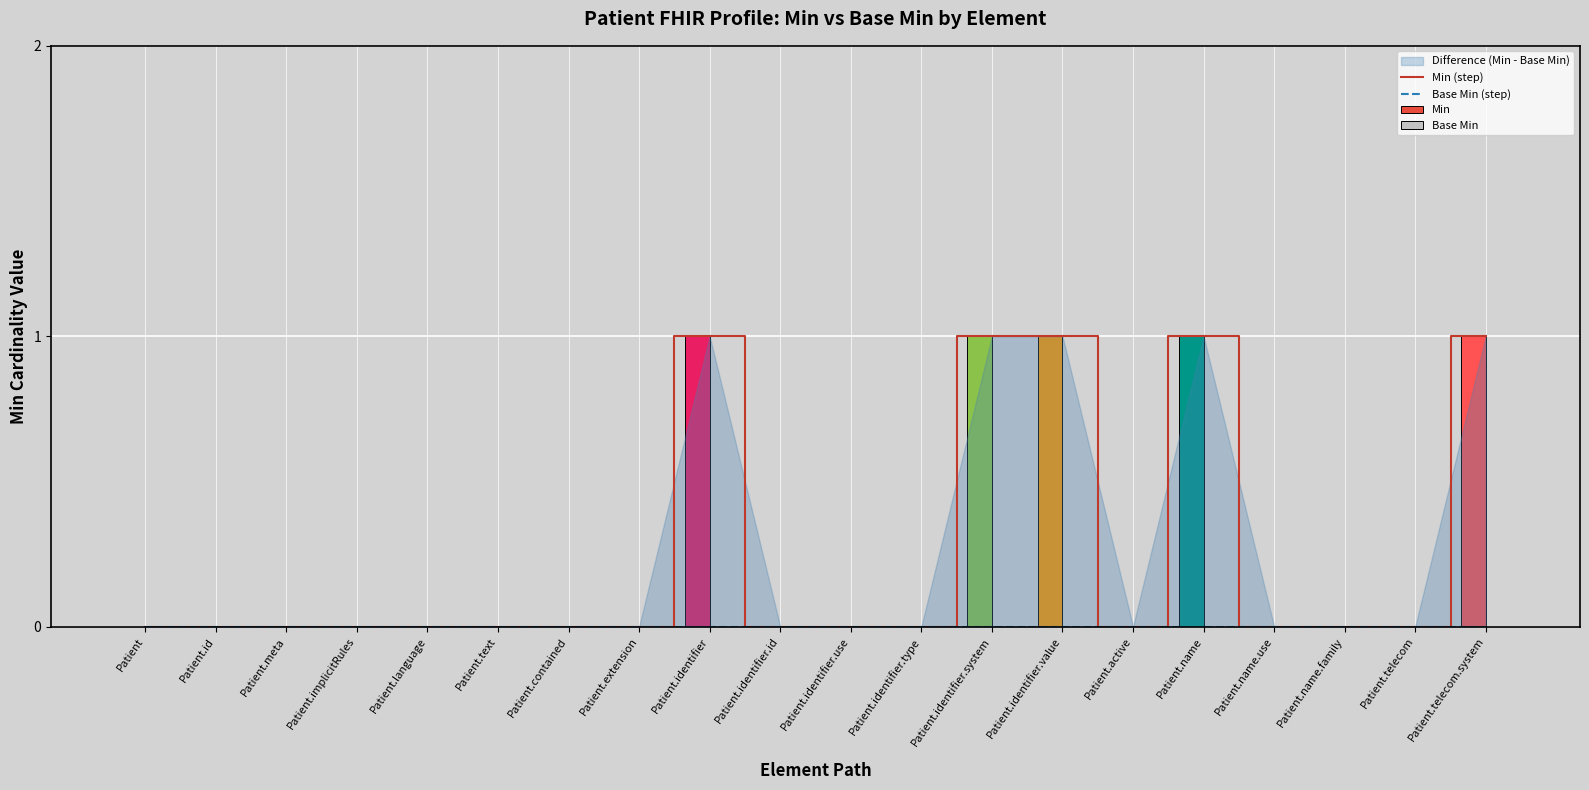

Reading right to left, transcribe all the data shown in this chart.

Min (step): Patient.telecom.system=1	Patient.telecom=0	Patient.name.family=0	Patient.name.use=0	Patient.name=1	Patient.active=0	Patient.identifier.value=1	Patient.identifier.system=1	Patient.identifier.type=0	Patient.identifier.use=0	Patient.identifier.id=0	Patient.identifier=1	Patient.extension=0	Patient.contained=0	Patient.text=0	Patient.language=0	Patient.implicitRules=0	Patient.meta=0	Patient.id=0	Patient=0
Base Min (step): Patient.telecom.system=0	Patient.telecom=0	Patient.name.family=0	Patient.name.use=0	Patient.name=0	Patient.active=0	Patient.identifier.value=0	Patient.identifier.system=0	Patient.identifier.type=0	Patient.identifier.use=0	Patient.identifier.id=0	Patient.identifier=0	Patient.extension=0	Patient.contained=0	Patient.text=0	Patient.language=0	Patient.implicitRules=0	Patient.meta=0	Patient.id=0	Patient=0
Min: Patient.telecom.system=1	Patient.telecom=0	Patient.name.family=0	Patient.name.use=0	Patient.name=1	Patient.active=0	Patient.identifier.value=1	Patient.identifier.system=1	Patient.identifier.type=0	Patient.identifier.use=0	Patient.identifier.id=0	Patient.identifier=1	Patient.extension=0	Patient.contained=0	Patient.text=0	Patient.language=0	Patient.implicitRules=0	Patient.meta=0	Patient.id=0	Patient=0
Base Min: Patient.telecom.system=0	Patient.telecom=0	Patient.name.family=0	Patient.name.use=0	Patient.name=0	Patient.active=0	Patient.identifier.value=0	Patient.identifier.system=0	Patient.identifier.type=0	Patient.identifier.use=0	Patient.identifier.id=0	Patient.identifier=0	Patient.extension=0	Patient.contained=0	Patient.text=0	Patient.language=0	Patient.implicitRules=0	Patient.meta=0	Patient.id=0	Patient=0